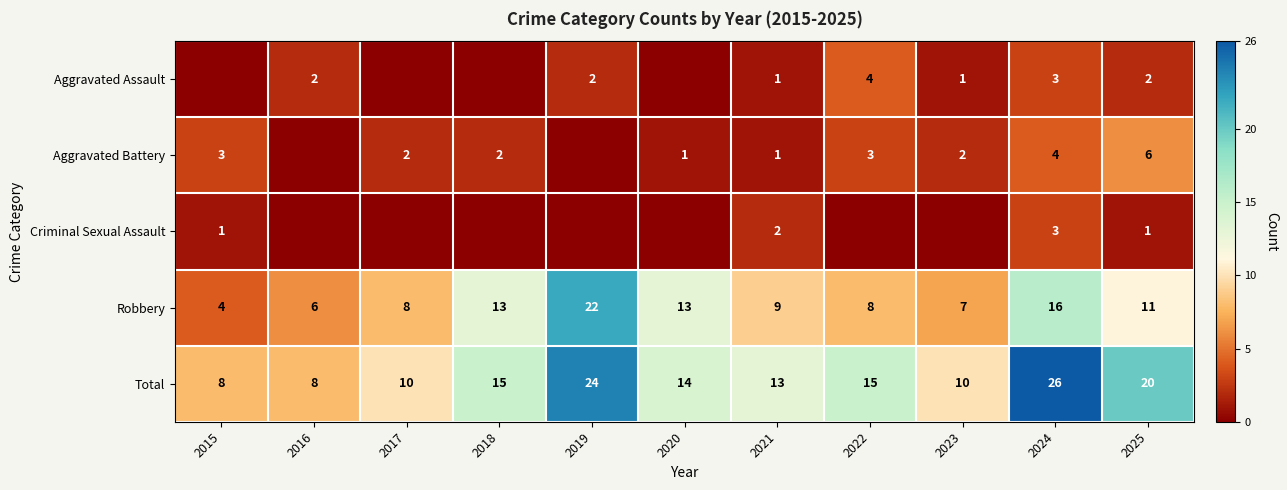

What is the sum of the Total values at 2024 and 2019?

50